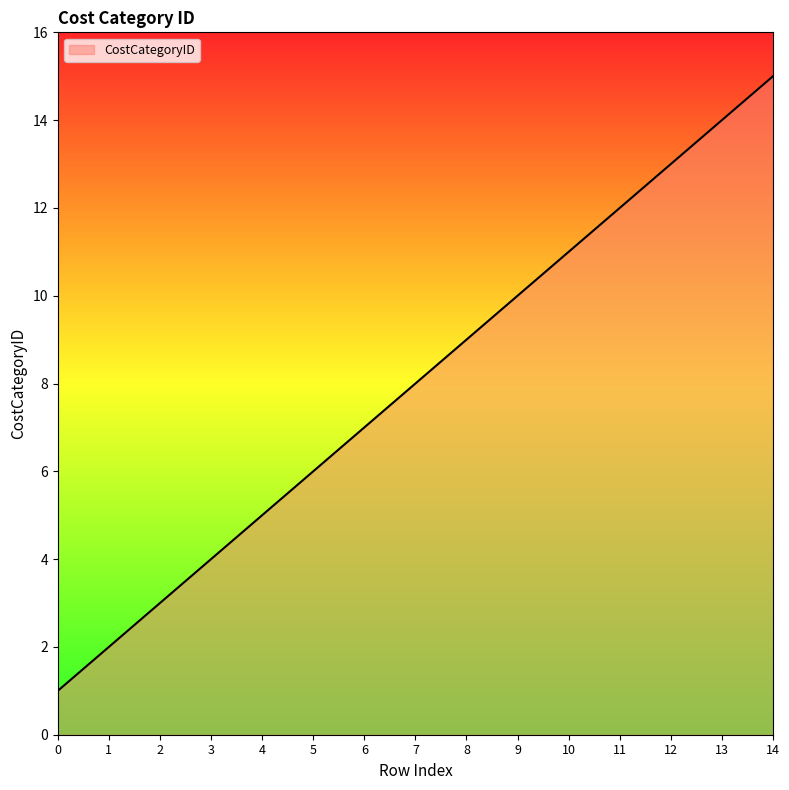

Rank the categories by value from highest to lowest.

14, 13, 12, 11, 10, 9, 8, 7, 6, 5, 4, 3, 2, 1, 0